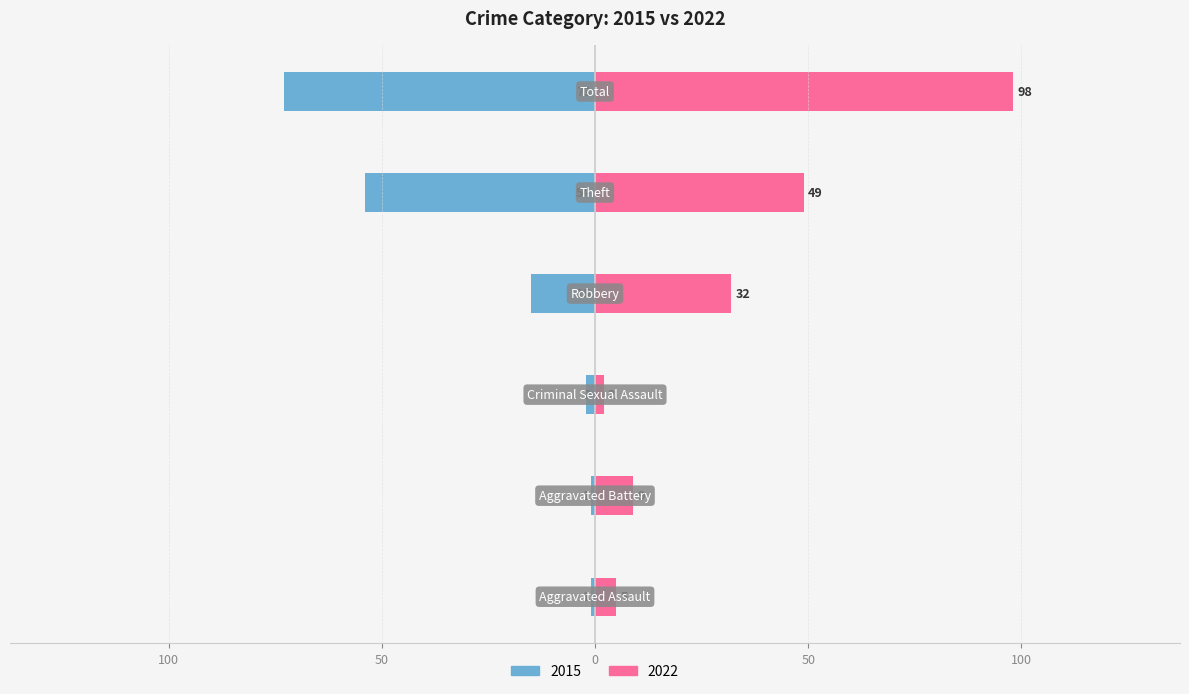

At which category does the chart reach its peak across all series?

Total